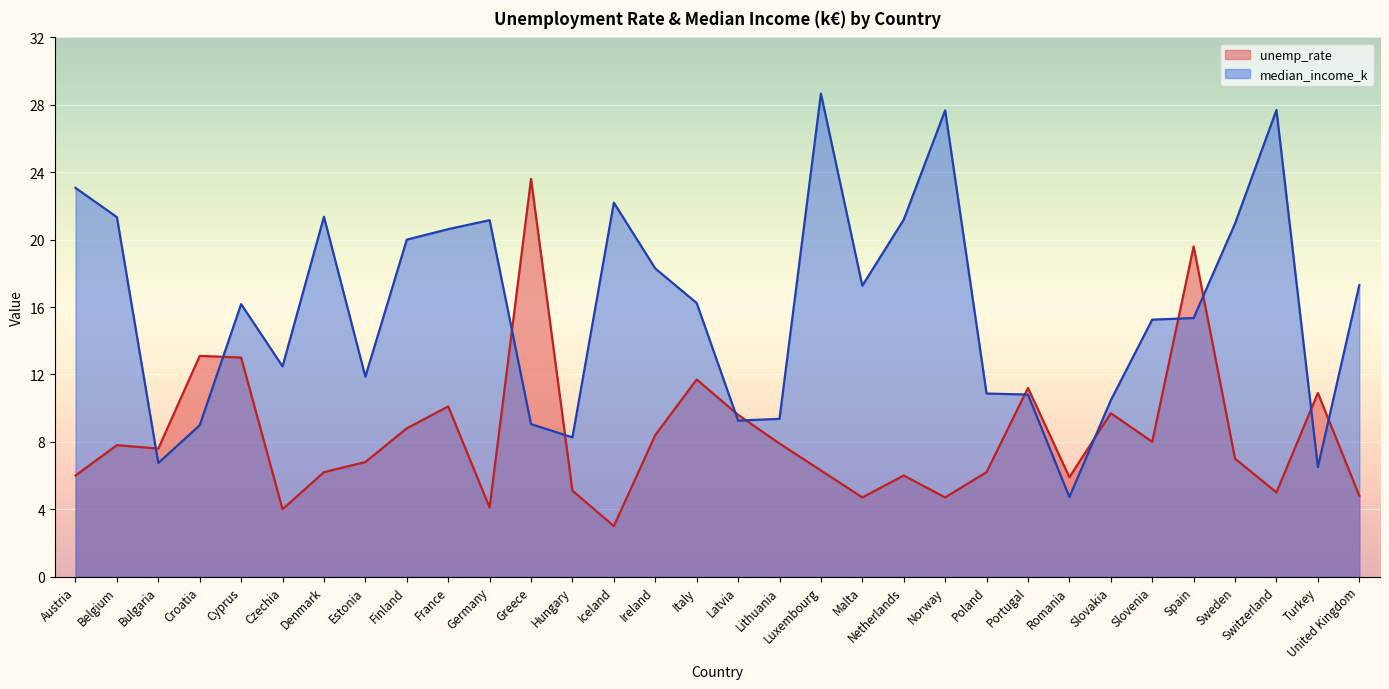

After their last crossing, which series has the higher values: unemp_rate or median_income_k?

median_income_k